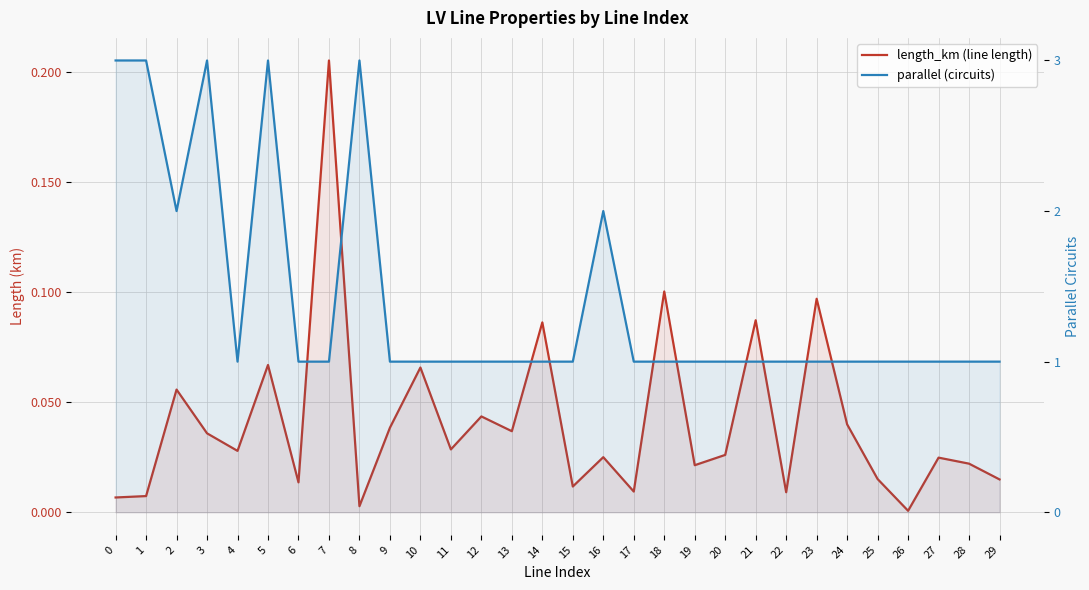

What are all the series names shown in the legend?

length_km (line length), parallel (circuits)